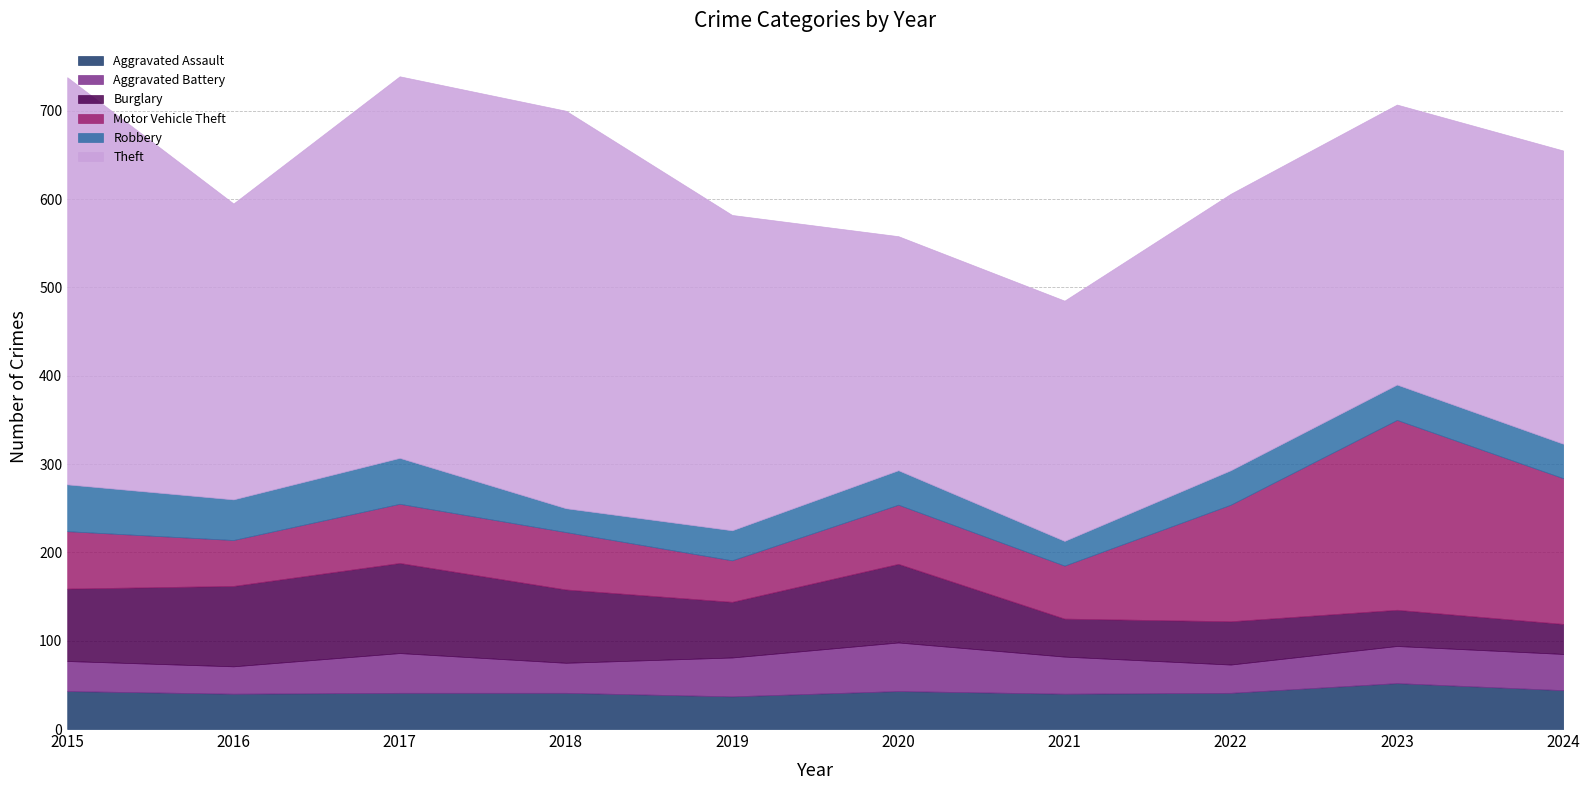

Is it true that Aggravated Battery equals 58 at 2015?

False